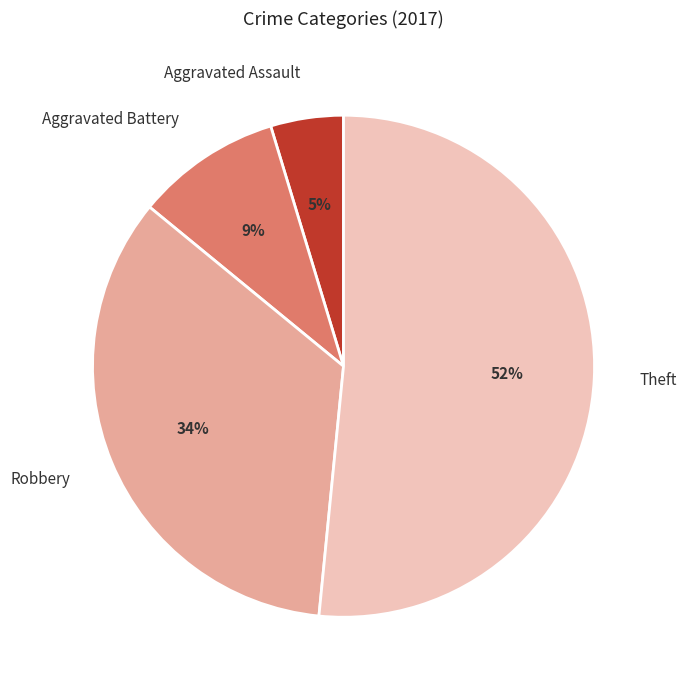

Rank the categories by value from highest to lowest.

Theft, Robbery, Aggravated Battery, Aggravated Assault